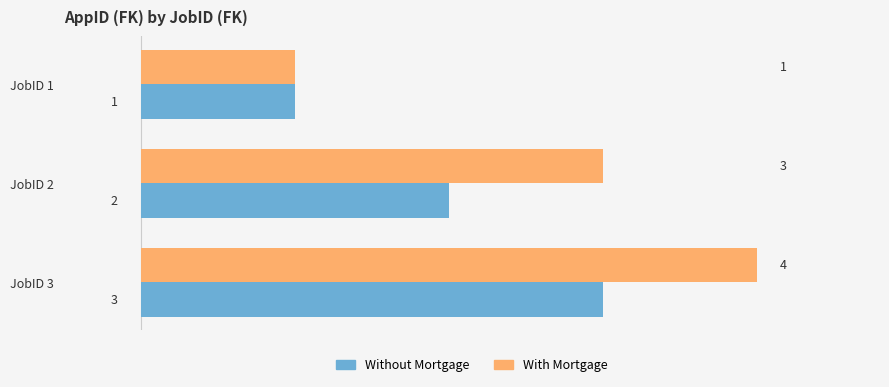

What is the difference between the maximum and minimum values in the Without Mortgage series?

2